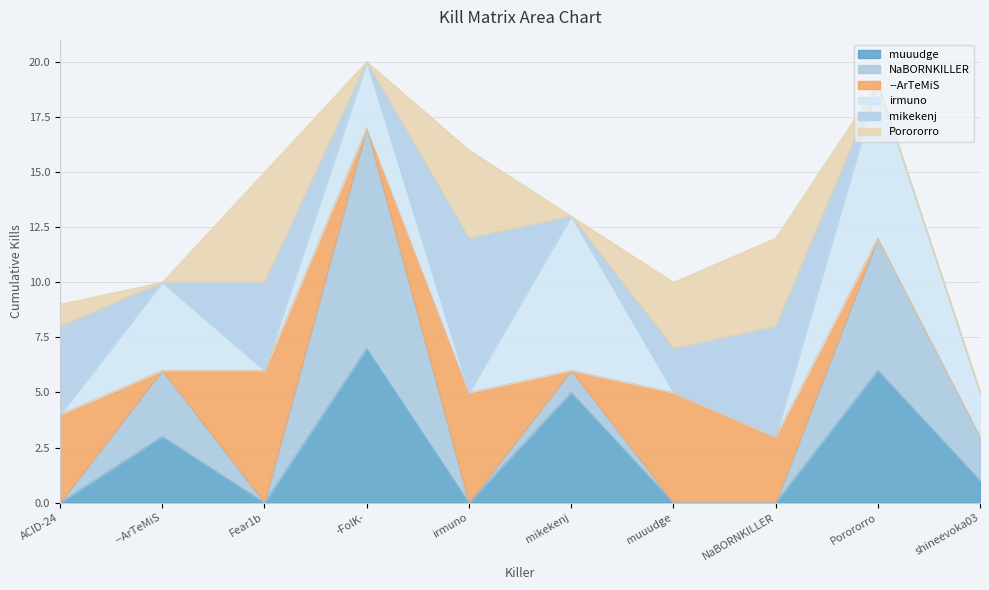

What are all the series names shown in the legend?

muuudge, NaBORNKILLER, --ArTeMiS, irmuno, mikekenj, Porororro